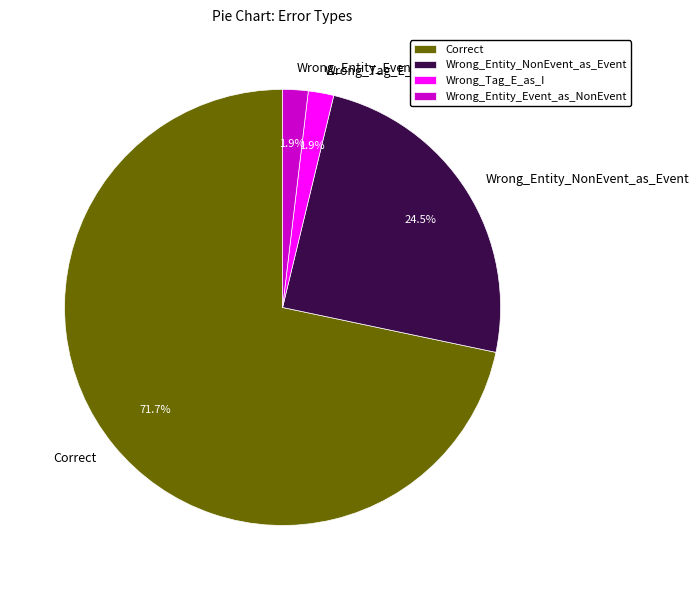

What is the largest slice in the pie chart?

Correct